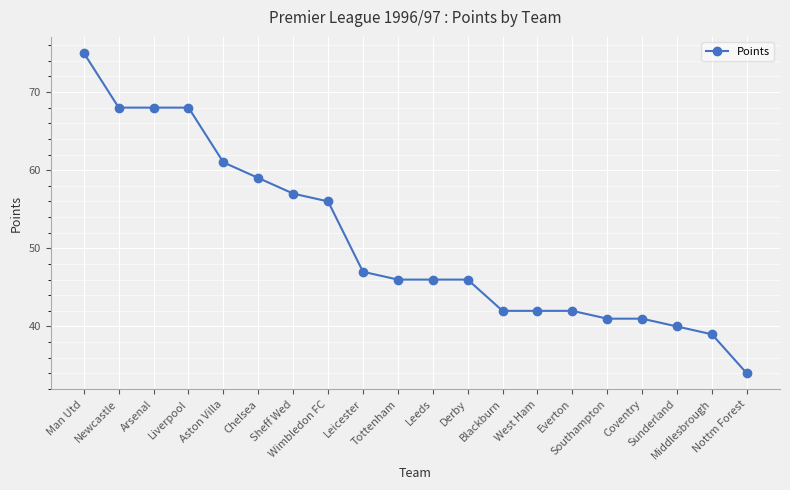

What is the minimum value shown in the chart?

34